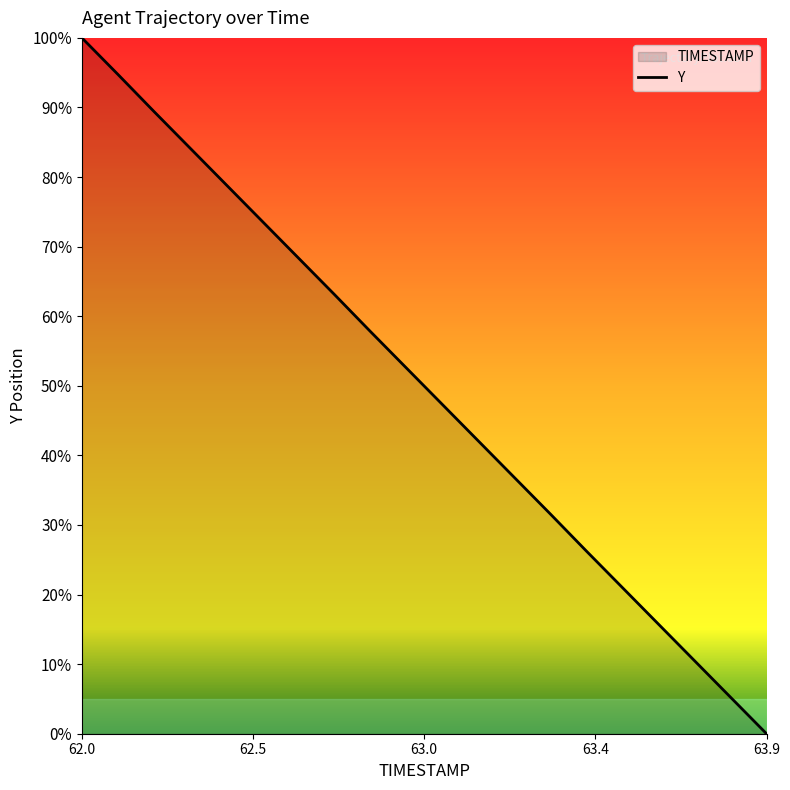

At which category does the chart reach its peak across all series?

62.0